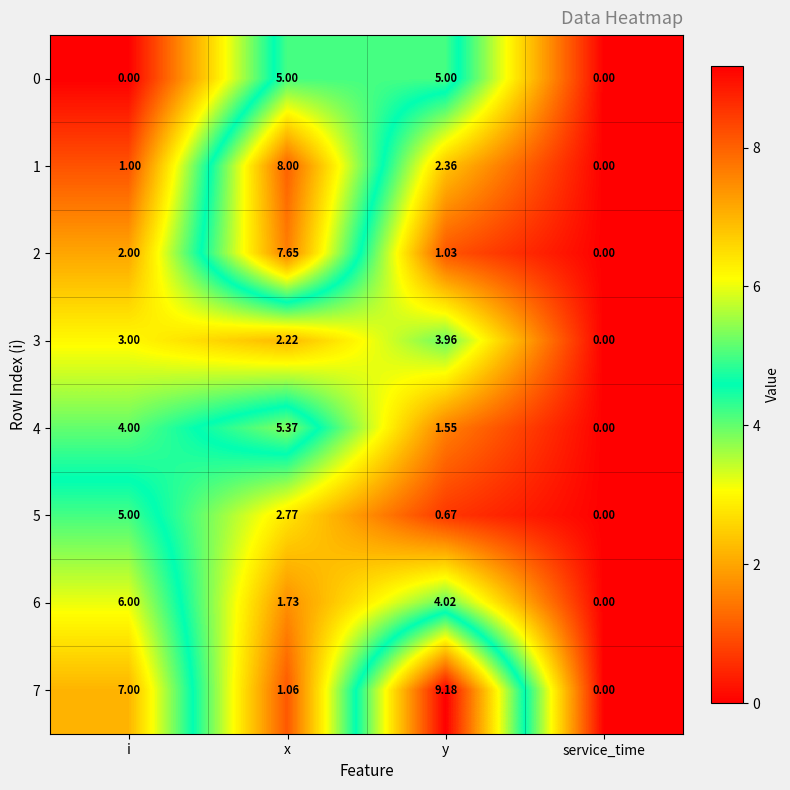

Rank the categories by 1 value from lowest to highest.

service_time, i, y, x